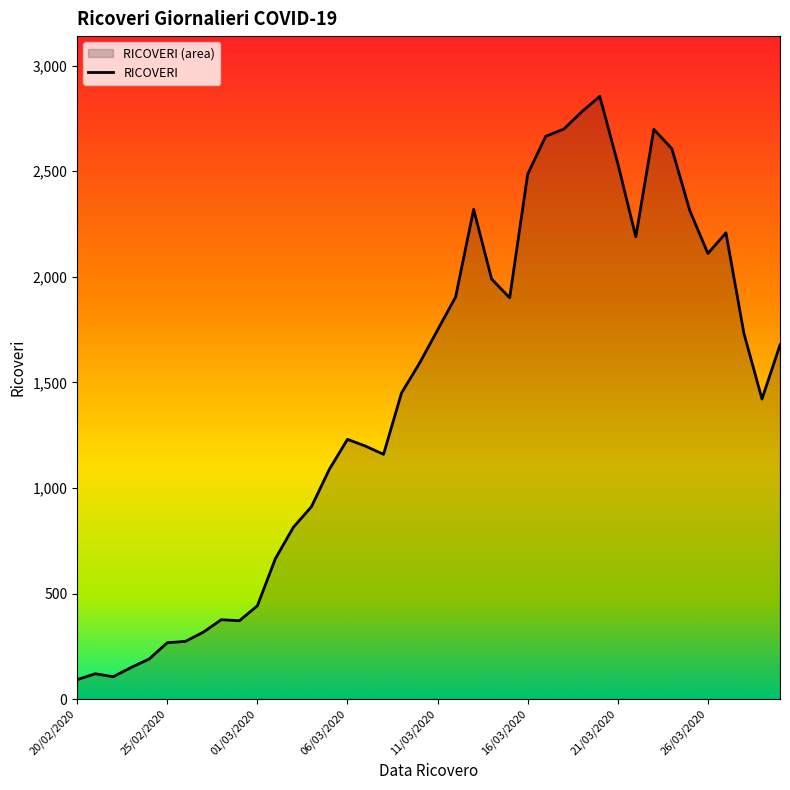

What is the greatest value displayed?

2854